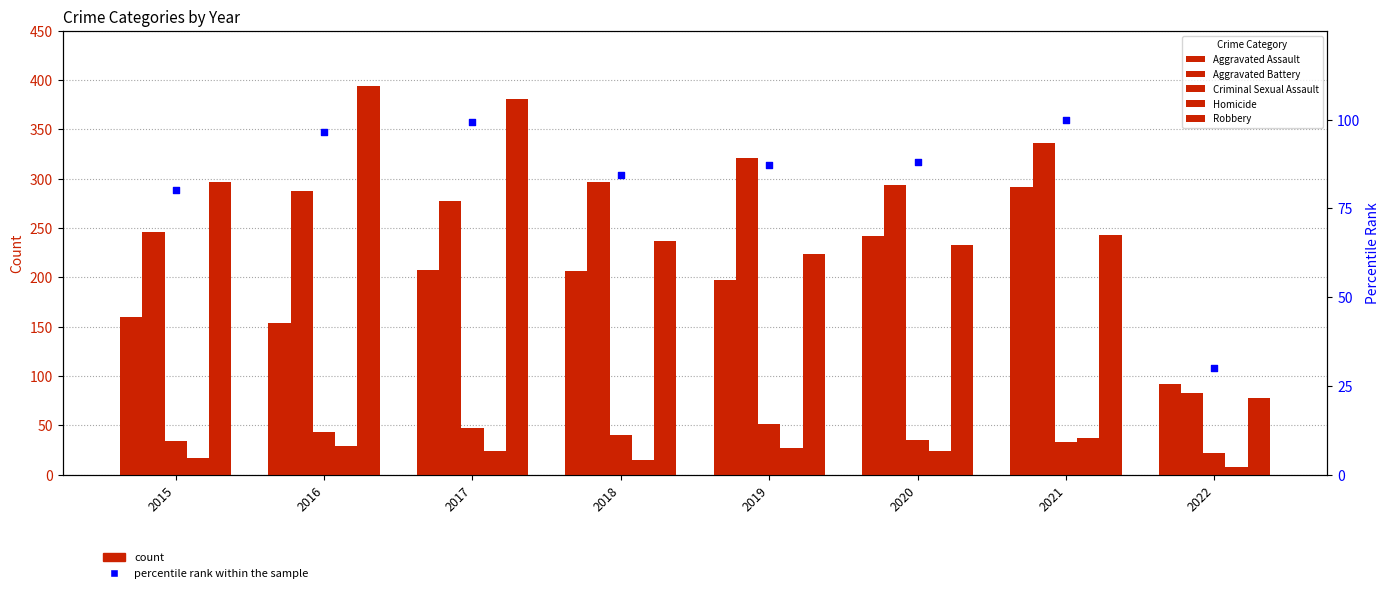

Is the value of Homicide at 2022 greater than the value of Aggravated Battery at 2016?

No